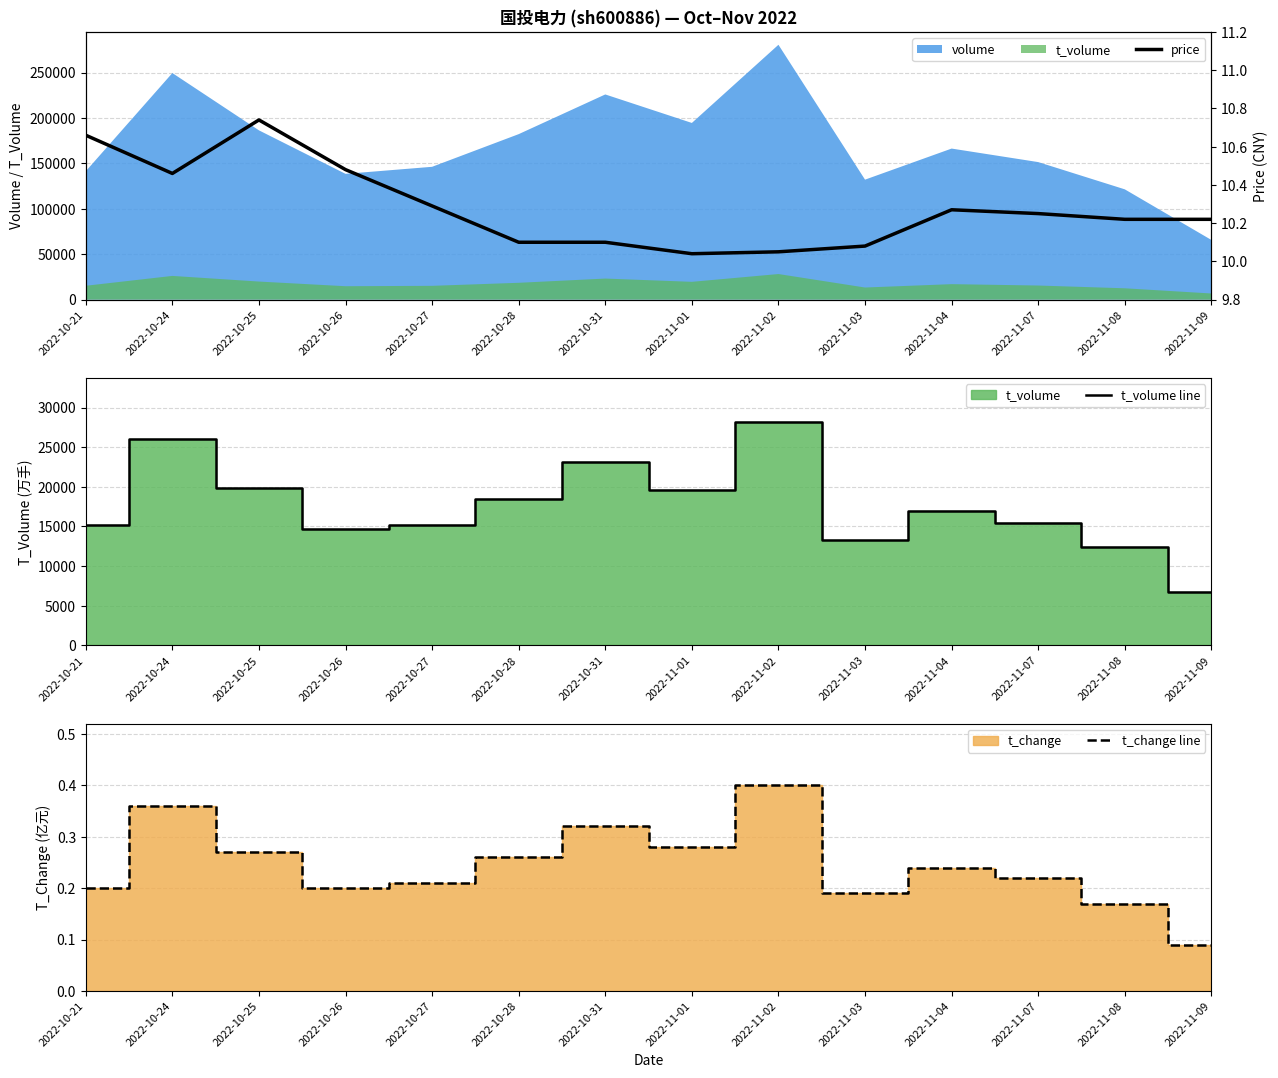

Reading right to left, what are all the values shown in this chart?

t_volume line: 2022-11-09=6711.0	2022-11-08=12432.0	2022-11-07=15480.0	2022-11-04=16988.0	2022-11-03=13280.0	2022-11-02=28129.0	2022-11-01=19552.0	2022-10-31=23138.0	2022-10-28=18483.0	2022-10-27=15138.0	2022-10-26=14715.0	2022-10-25=19849.0	2022-10-24=26060.0	2022-10-21=15214.0
t_change line: 2022-11-09=0.1	2022-11-08=0.2	2022-11-07=0.2	2022-11-04=0.2	2022-11-03=0.2	2022-11-02=0.4	2022-11-01=0.3	2022-10-31=0.3	2022-10-28=0.3	2022-10-27=0.2	2022-10-26=0.2	2022-10-25=0.3	2022-10-24=0.4	2022-10-21=0.2
price: 2022-11-09=10.2	2022-11-08=10.2	2022-11-07=10.2	2022-11-04=10.3	2022-11-03=10.1	2022-11-02=10.1	2022-11-01=10.0	2022-10-31=10.1	2022-10-28=10.1	2022-10-27=10.3	2022-10-26=10.5	2022-10-25=10.7	2022-10-24=10.5	2022-10-21=10.7